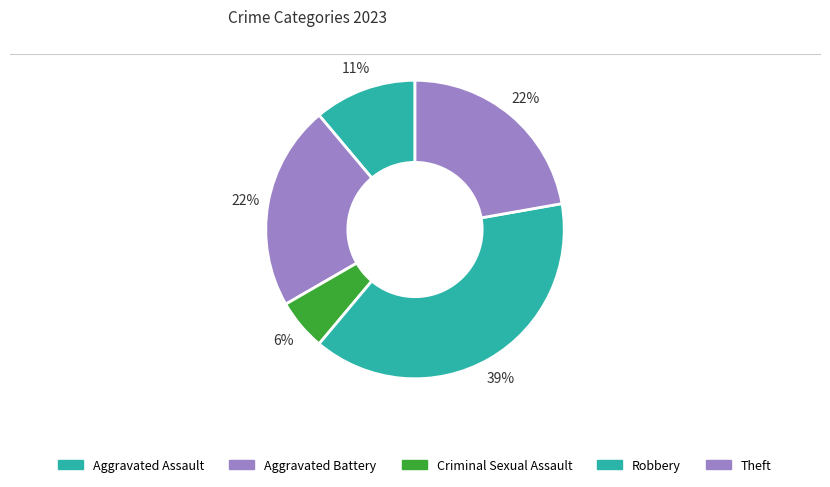

Count the number of slices in the pie.

5